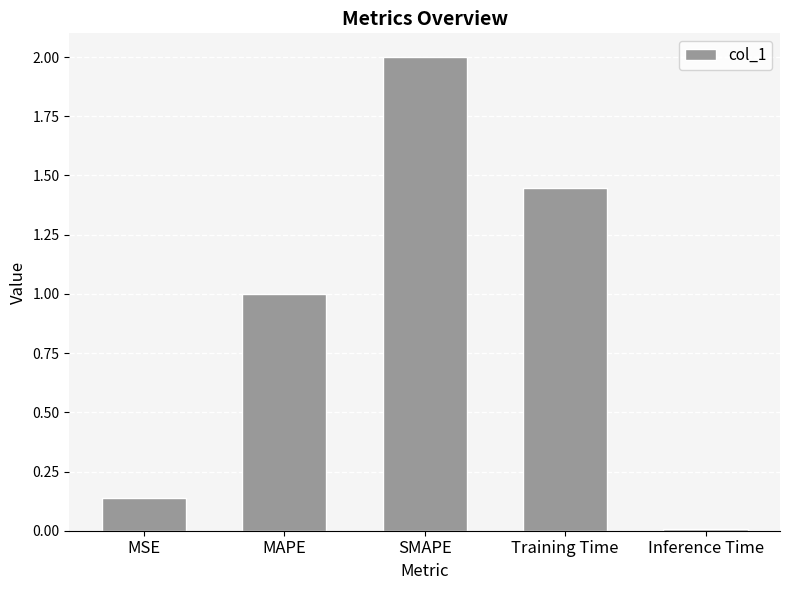

What is the difference between the maximum and minimum values?

2.0